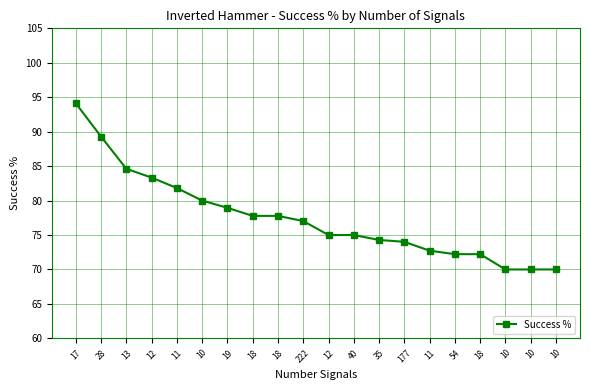

Is this an area chart (filled region under the line)?

No